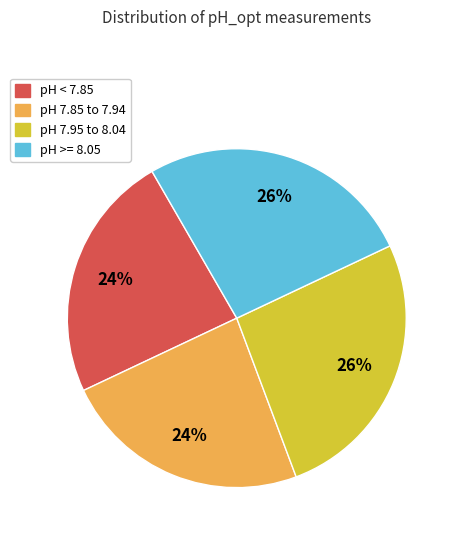

Does any single category account for the majority?

No